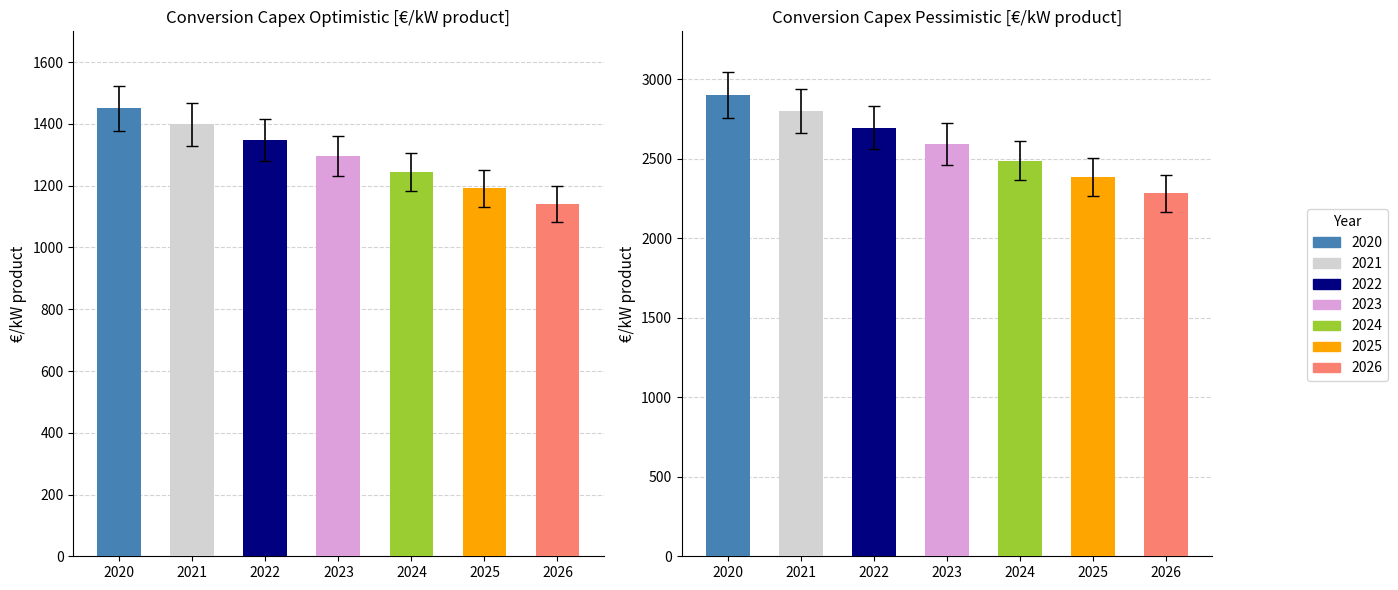

How many groups of bars are there?

7